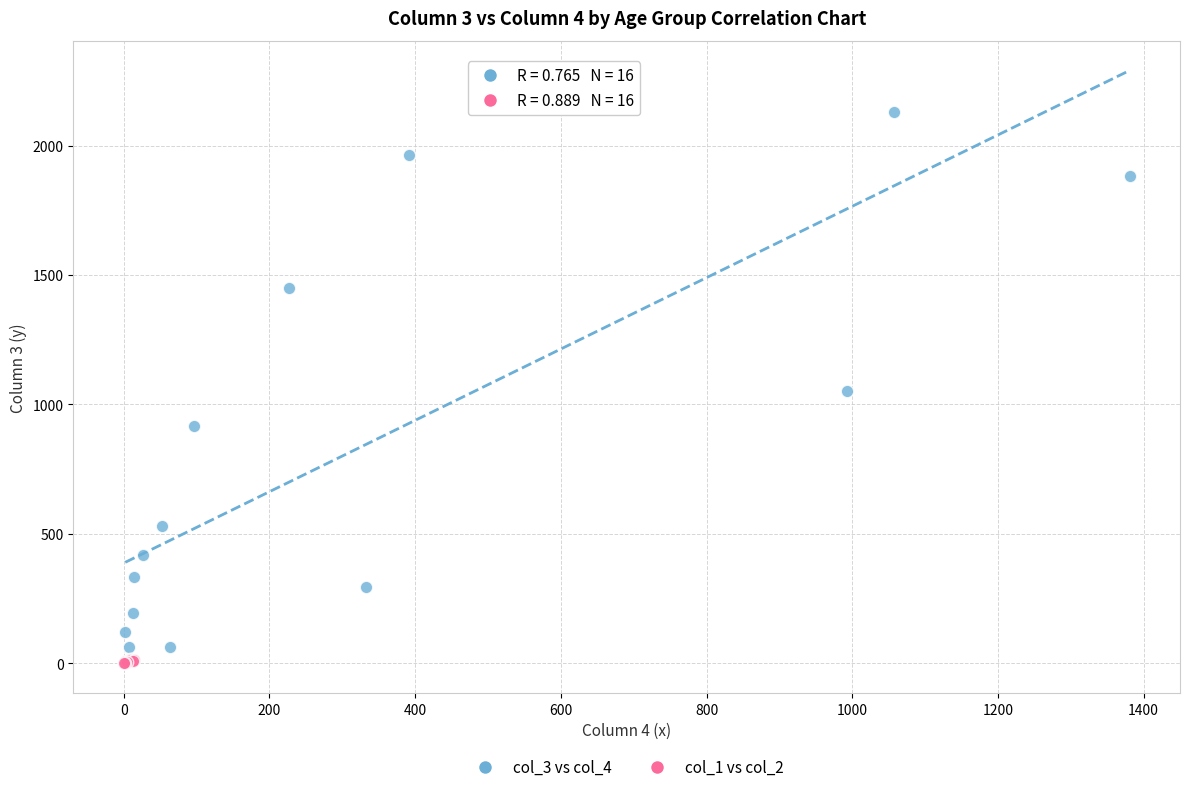

Which series has the widest spread of Y values?

col_3 vs col_4